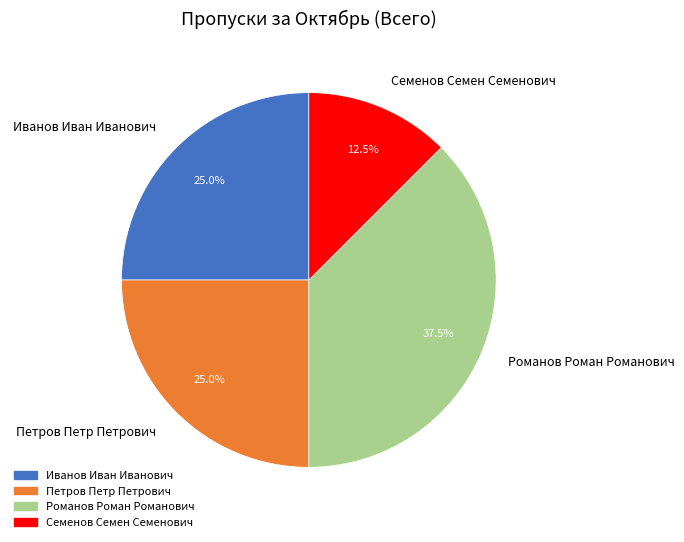

Does any single category account for the majority?

No